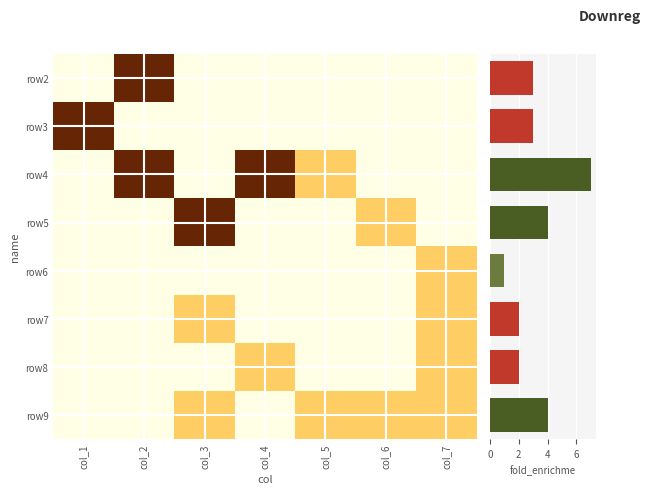

The row3 series shows 3 at col_1. True or false?

True